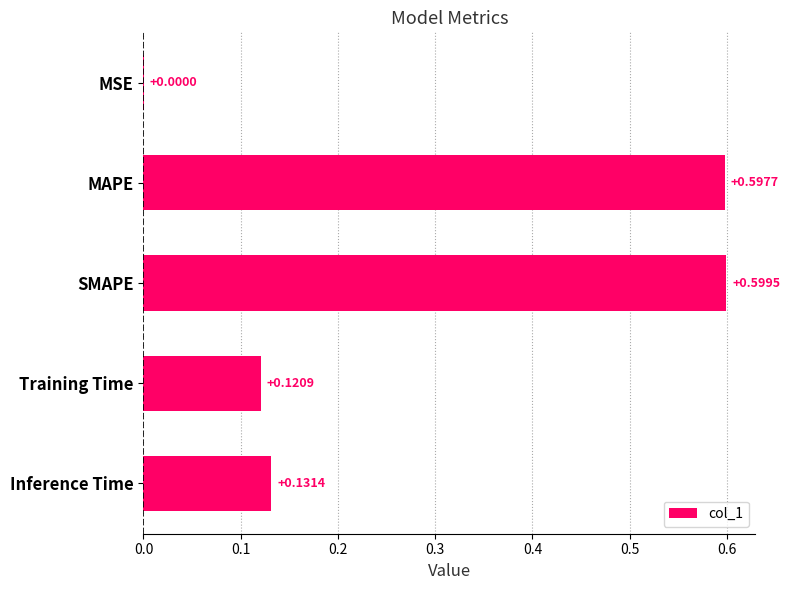

Which category has the highest value across all series?

SMAPE